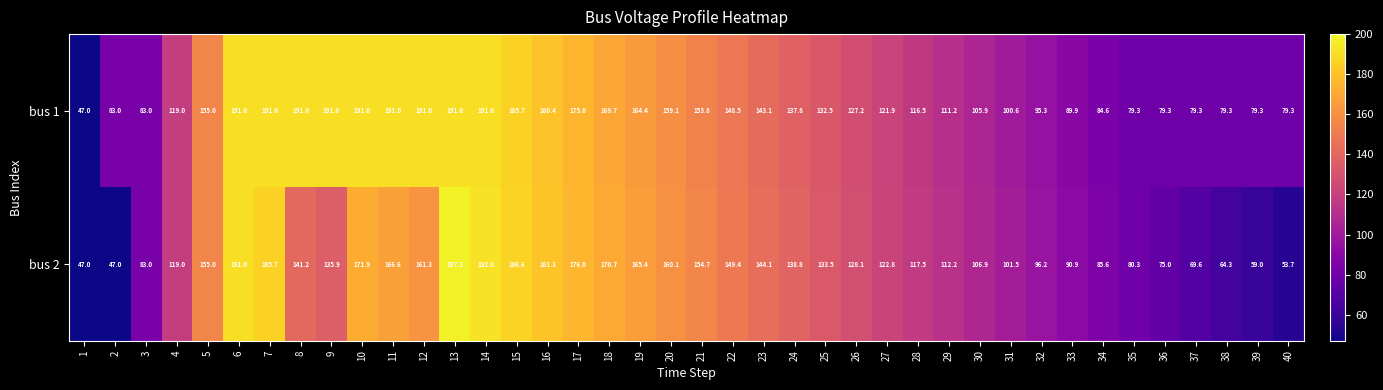

At which label does bus 2 first exceed 135?

5